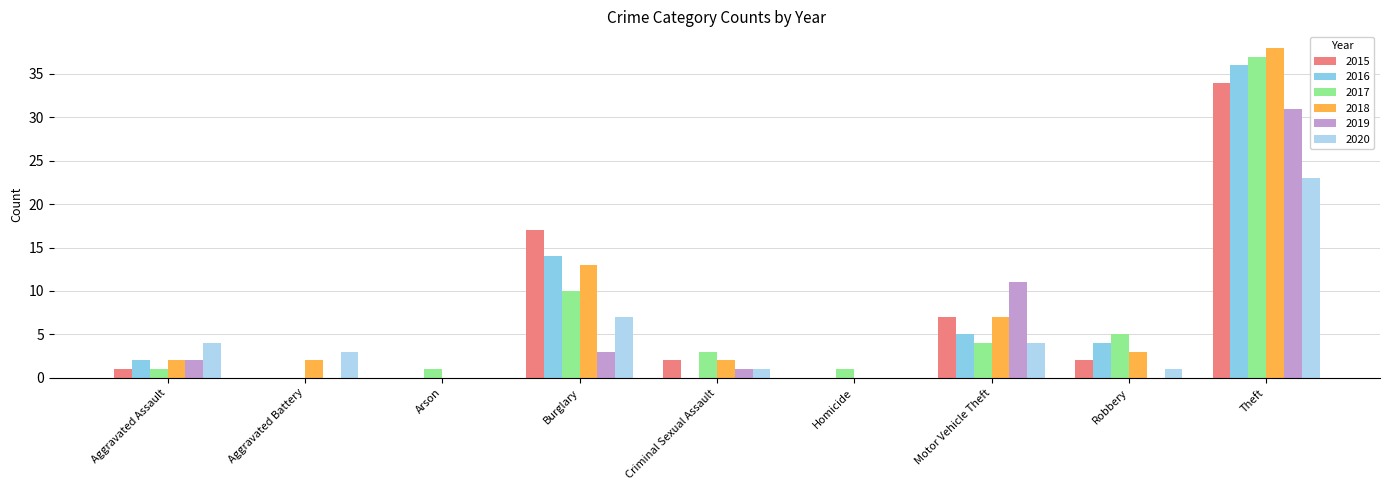

True or false: 2019 has a value of 31 at Theft.

True